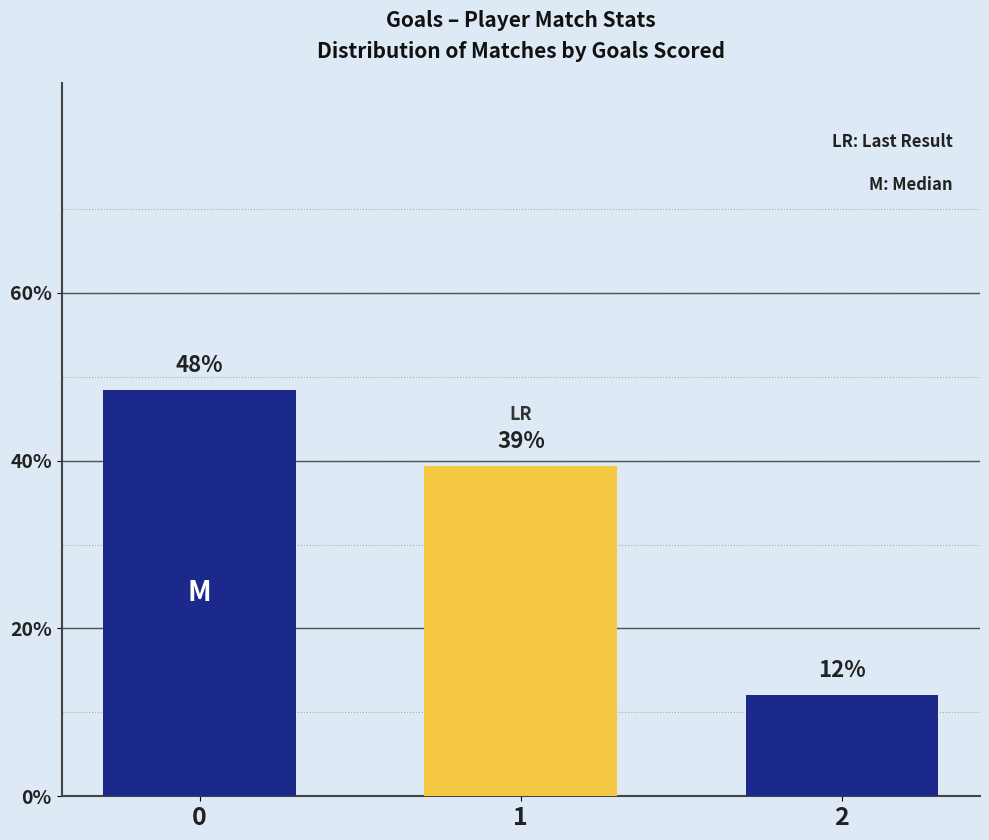

What is the maximum value shown in the chart?

48.5